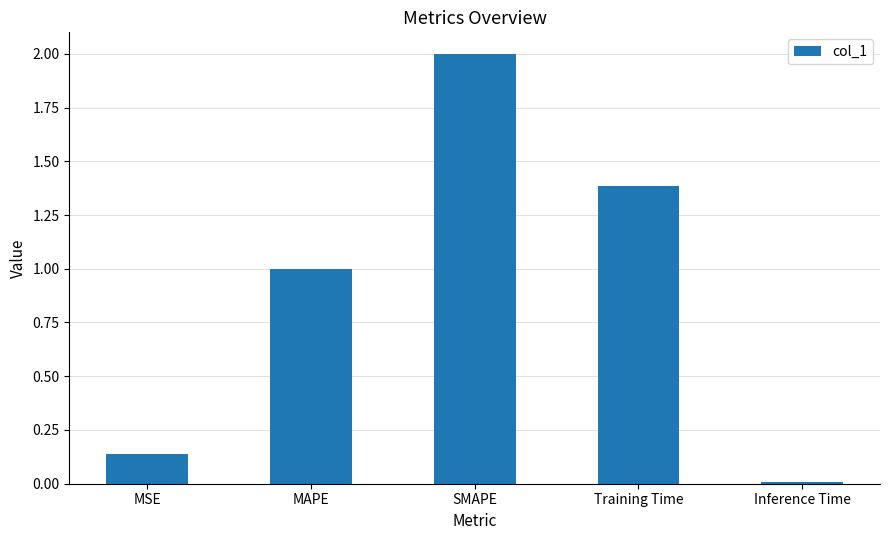

The value at Training Time is 1.4. True or false?

True